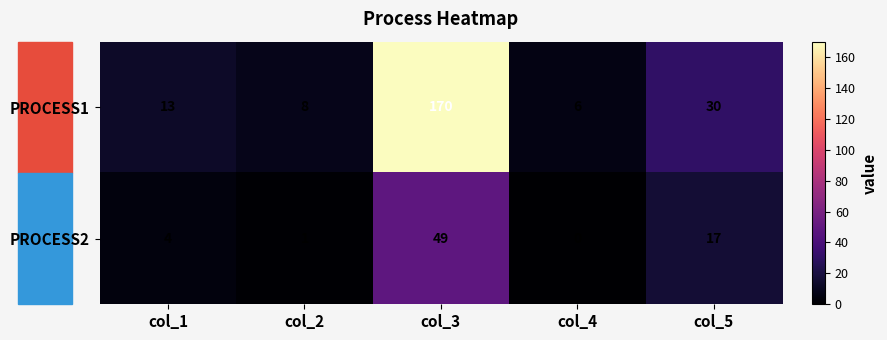

Which series has the widest spread of values?

PROCESS1